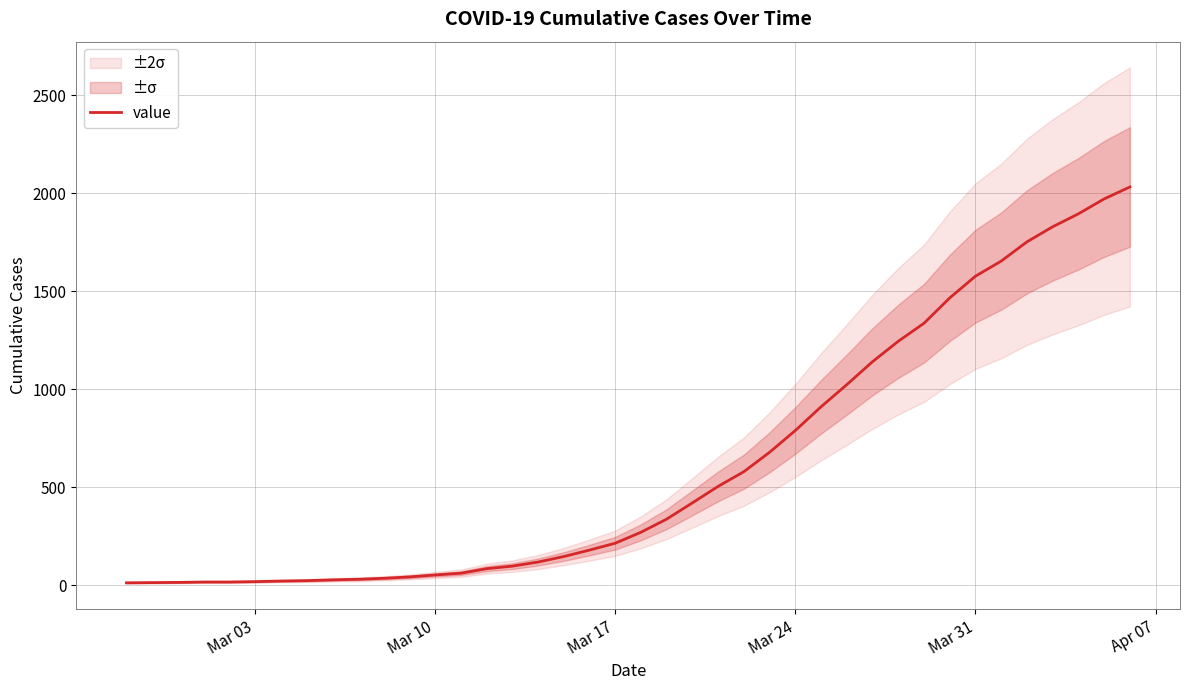

What is the minimum value shown in the chart?

13